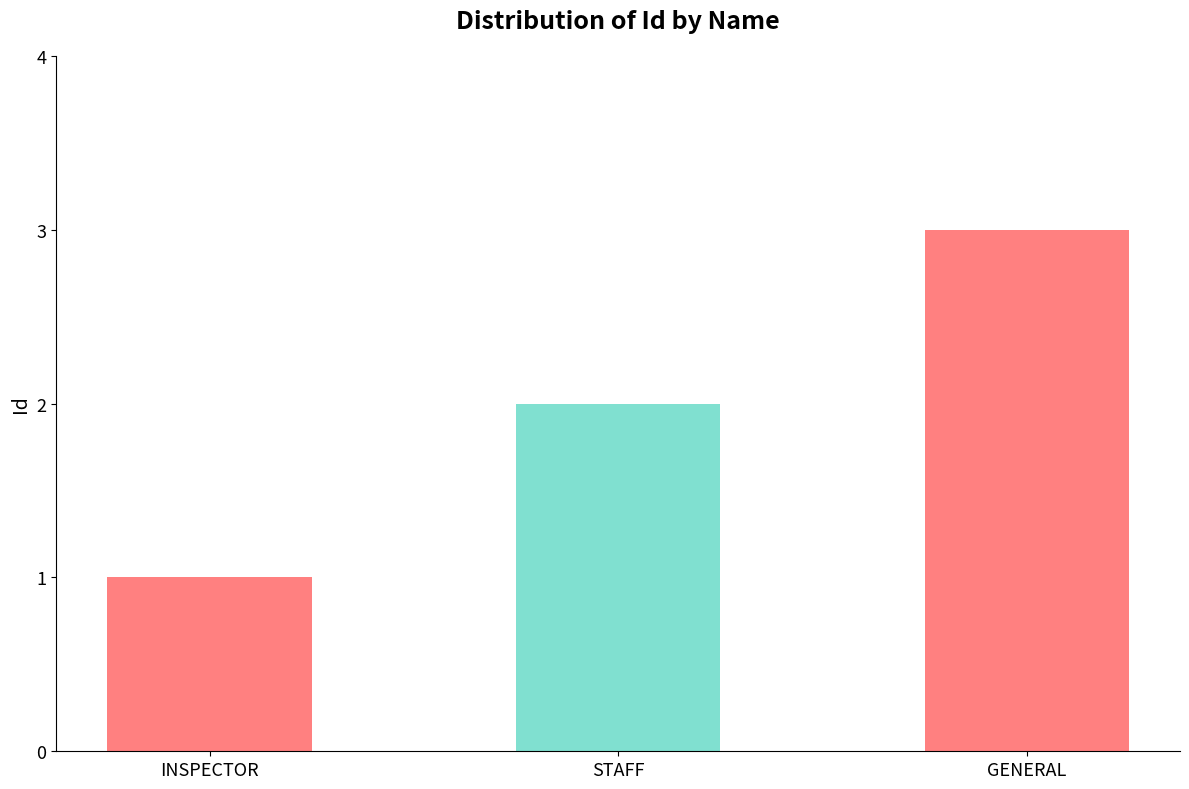

What is the label of the 2nd bar from the right?

STAFF